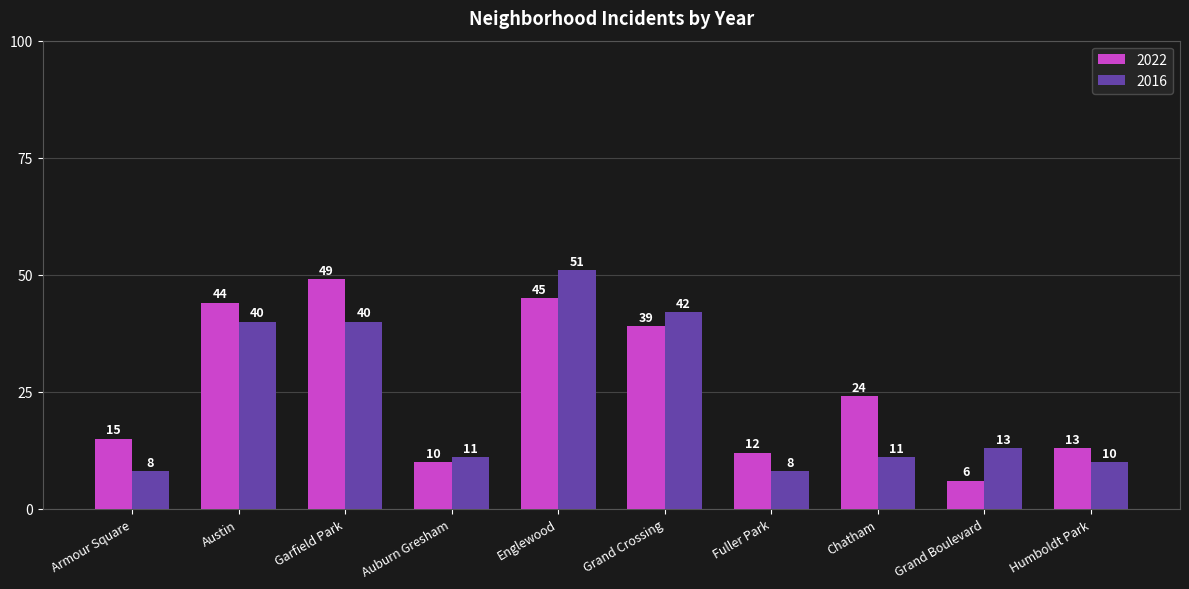

How many series are shown in this chart?

2